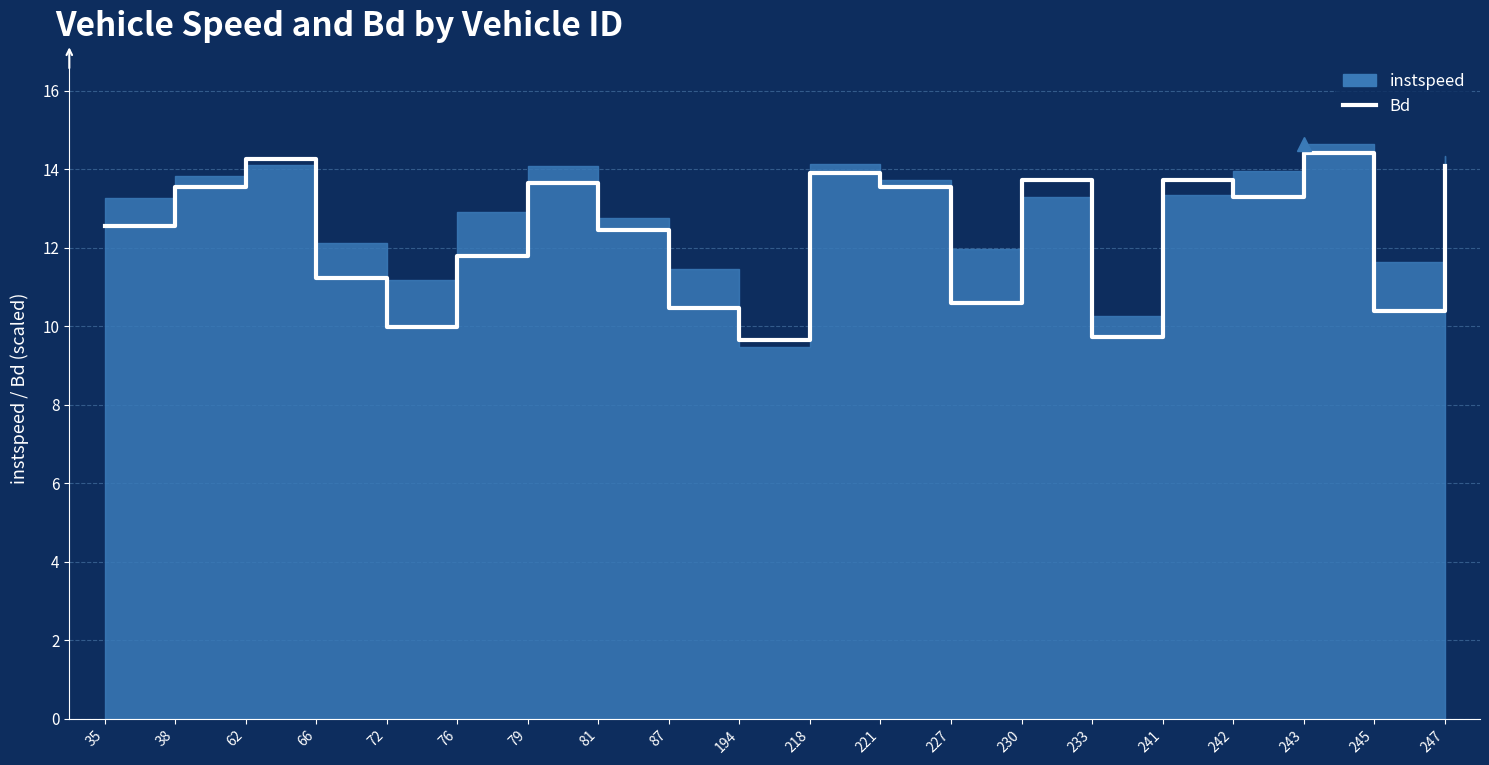

How many interior local valleys (lower than both neighbors) does the data have?

6